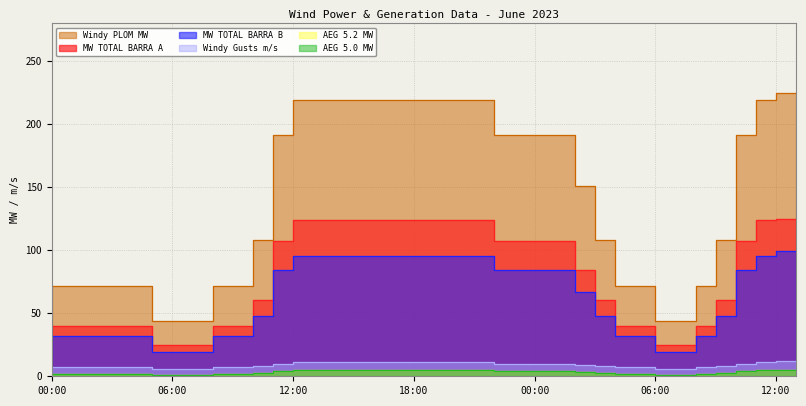

True or false: Windy Gusts m/s and MW TOTAL BARRA B cross at least once.

False